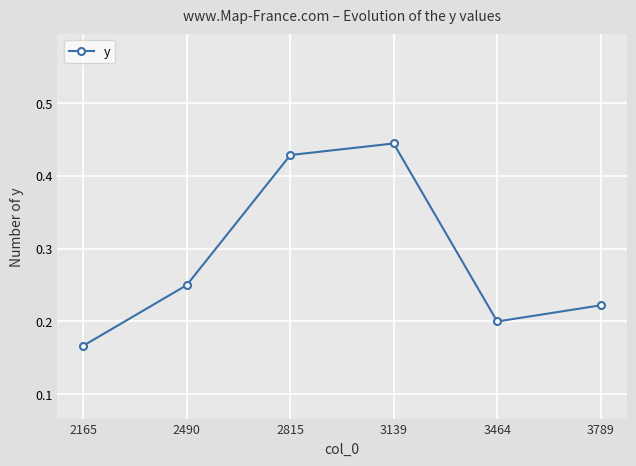

Rank the categories by value from lowest to highest.

2165, 3464, 3789, 2490, 2815, 3139